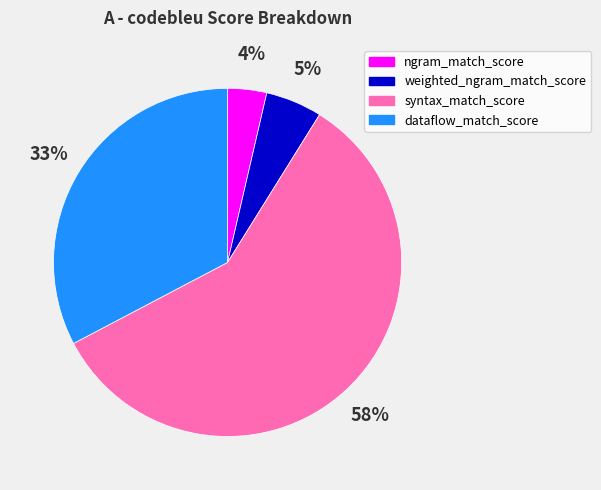

What percentage is the weighted_ngram_match_score slice, to the nearest percent?

5%